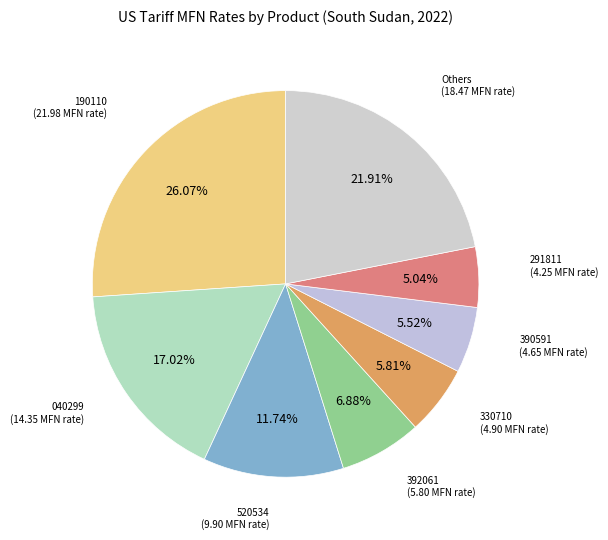

How many slices are in this pie chart?

8